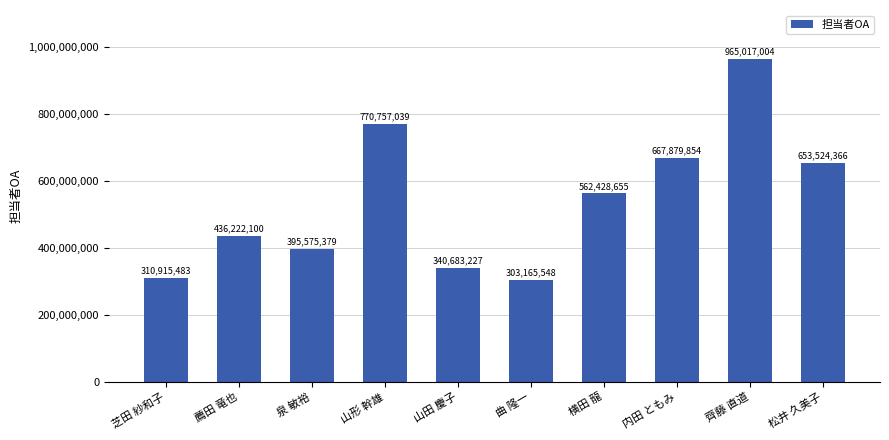

Rank the categories by value from highest to lowest.

齊藤 直道, 山形 幹雄, 内田 ともみ, 松井 久美子, 横田 龍, 薦田 竜也, 泉 敏裕, 山田 慶子, 芝田 紗和子, 曲 隆一